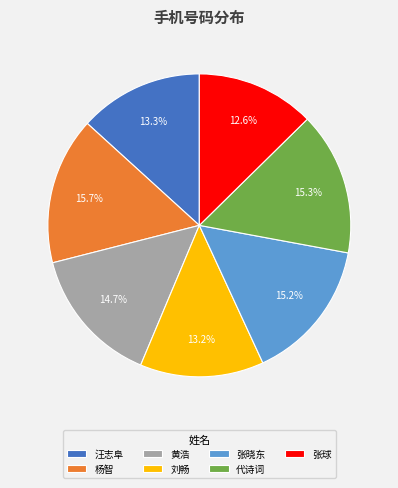

Is it true that 刘畅 is 13% of the pie?

True